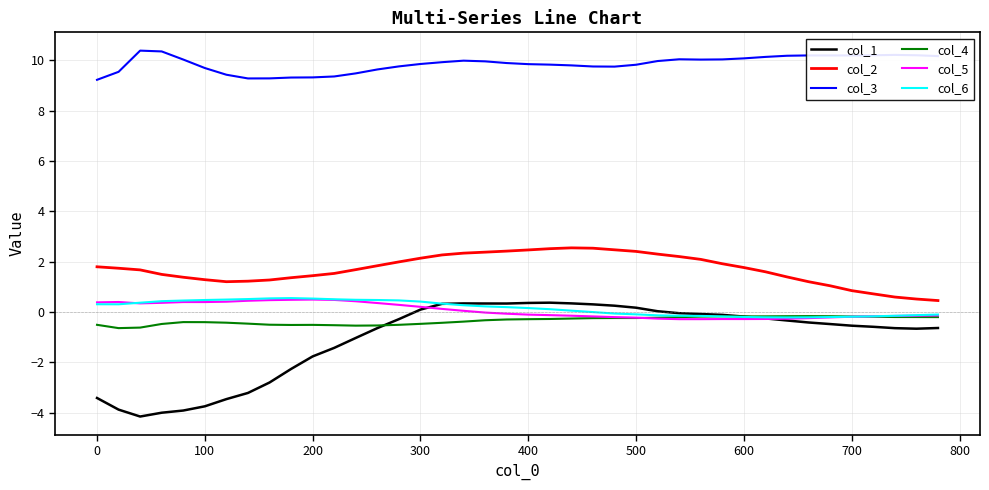

Which series has the largest total across all categories?

col_3